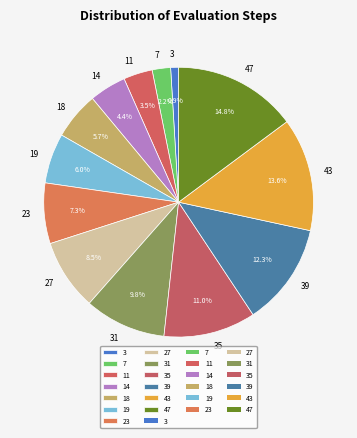

What is the largest slice in the pie chart?

47